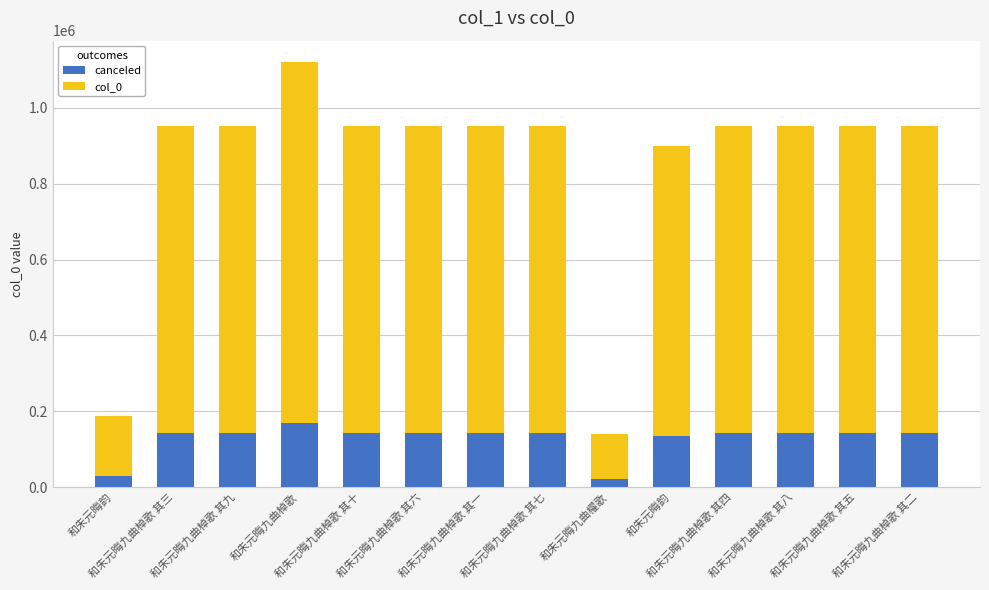

How many bars are there in total?

14